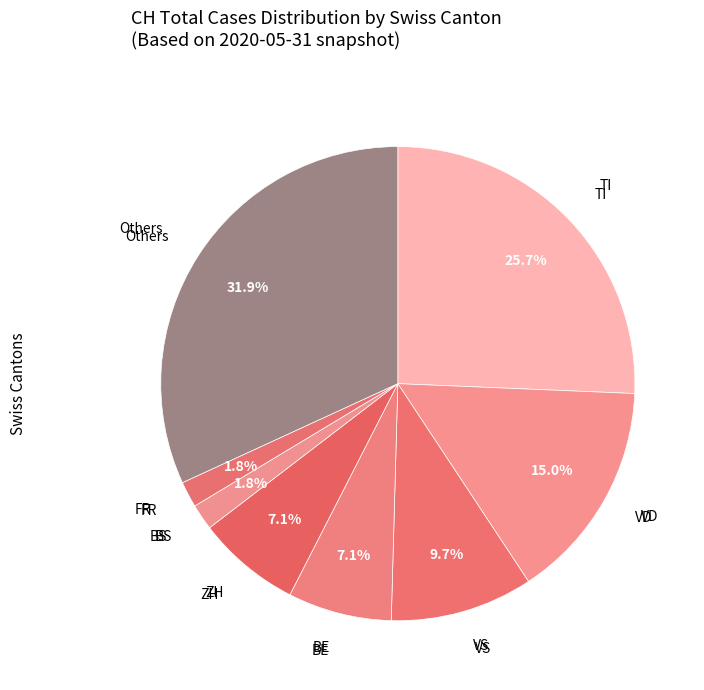

How many slices are in this pie chart?

8